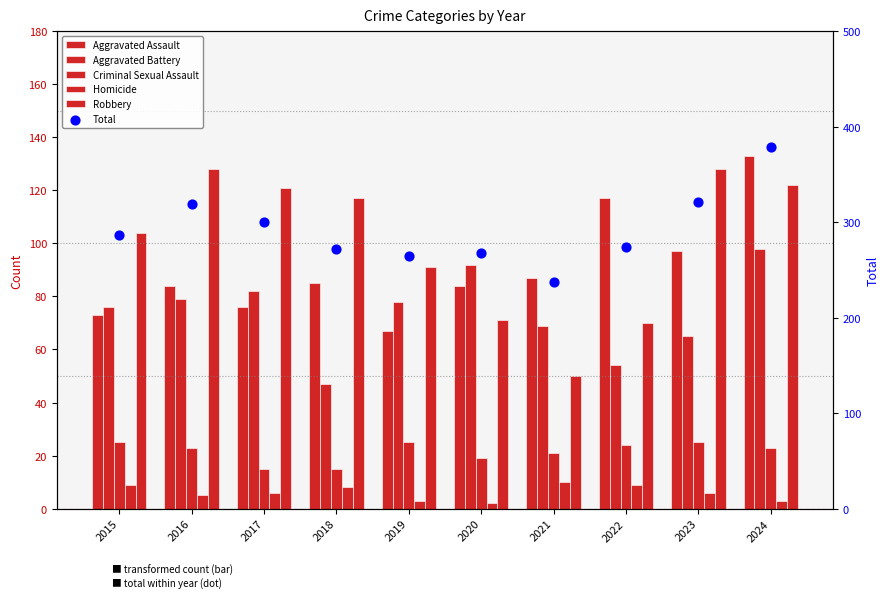

At how many categories does at least one series exceed 330?

1